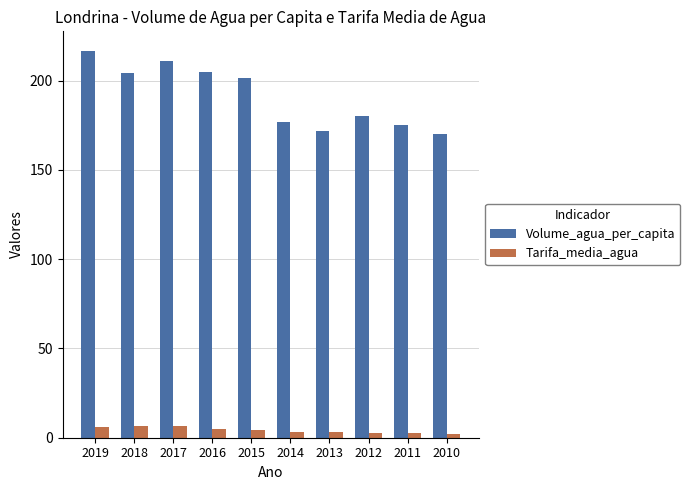

The Volume_agua_per_capita series shows 175.2 at 2011. True or false?

True